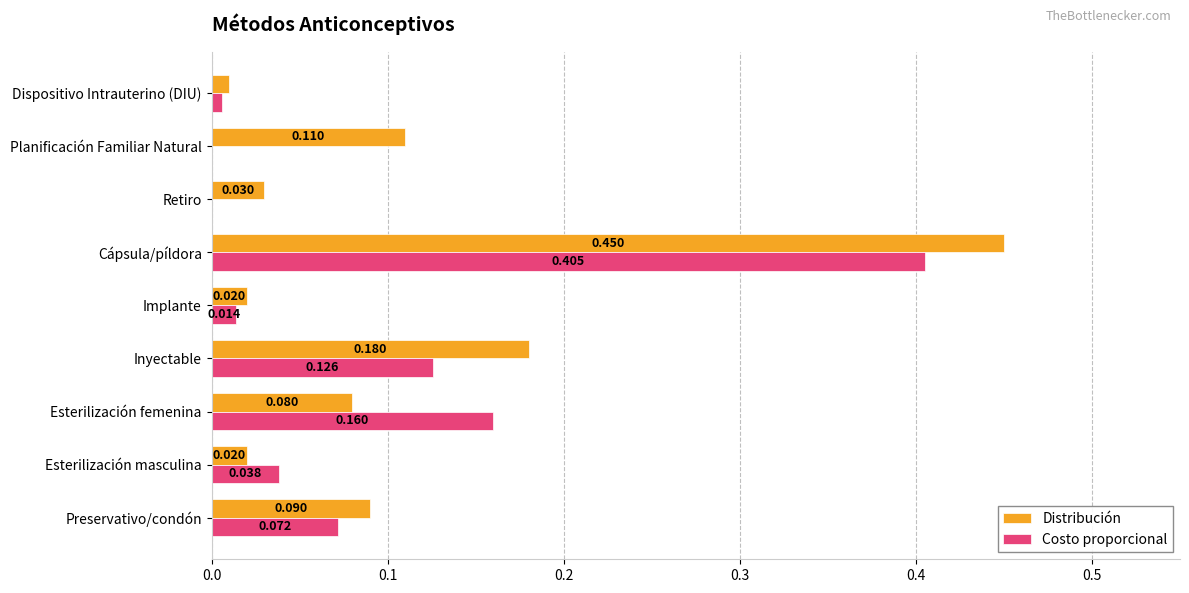

Is the value of Costo proporcional at Planificación Familiar Natural greater than the value of Distribución at Implante?

No